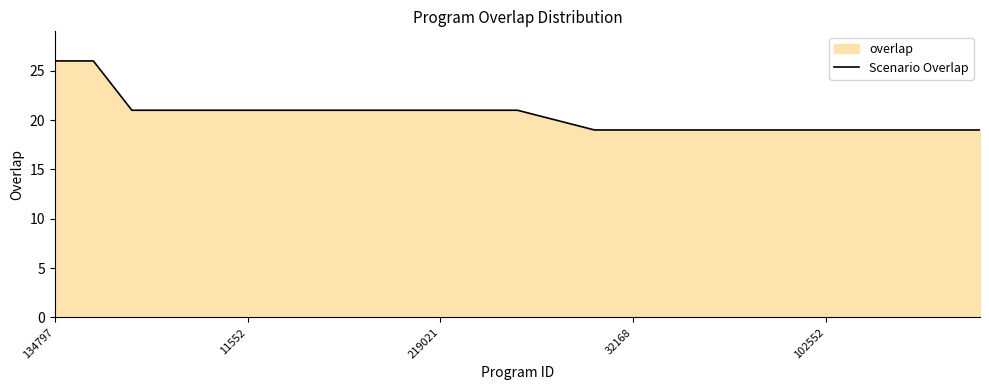

What is the label of the 23rd point from the left?

22